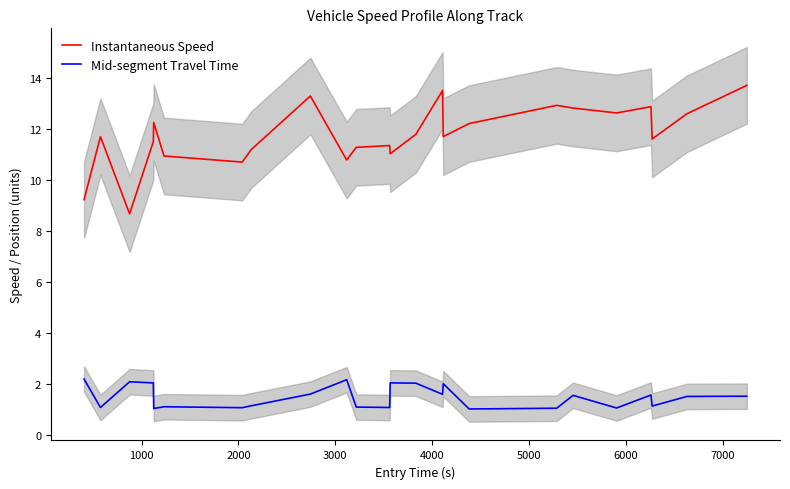

True or false: Instantaneous Speed and Mid-segment Travel Time intersect in this chart.

False